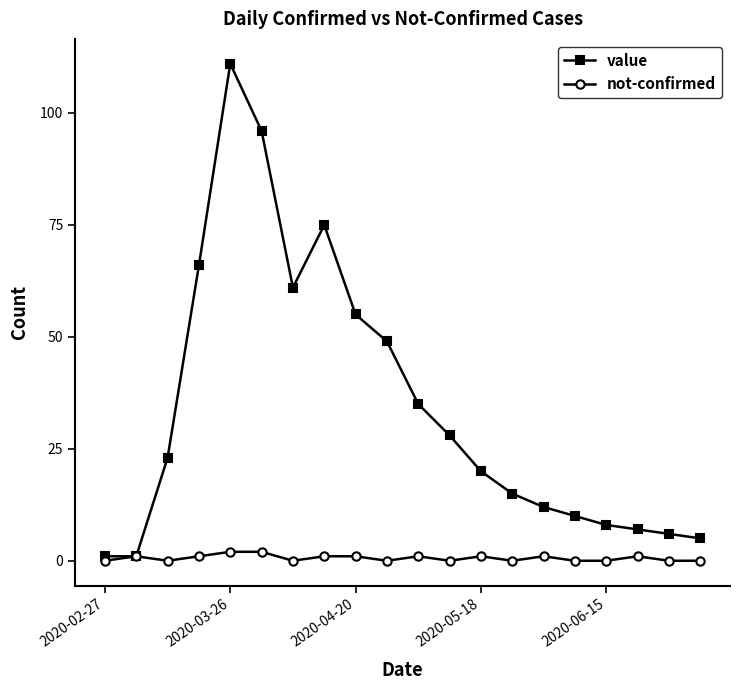

How many lines are shown in the chart?

2